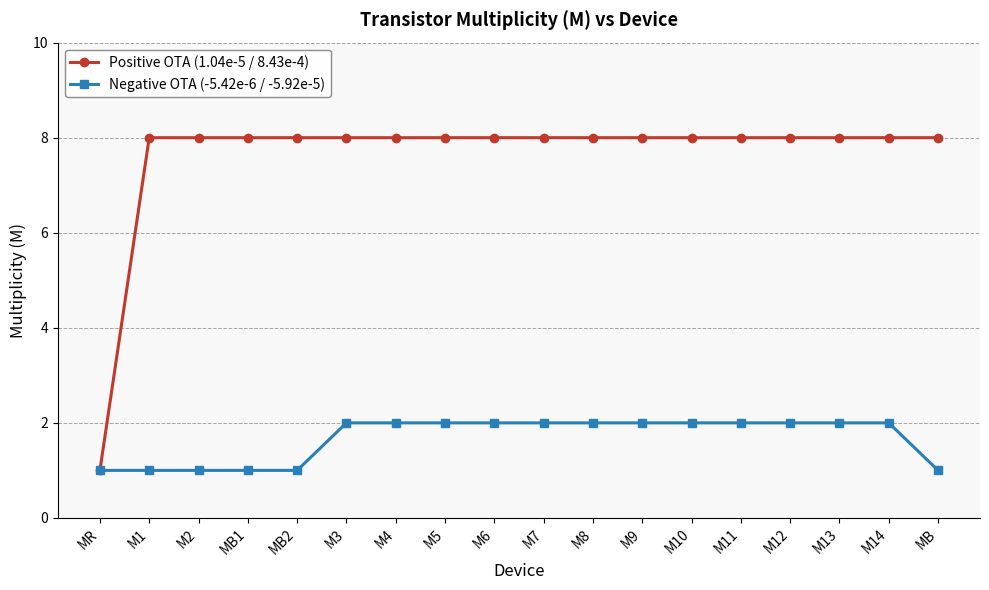

Which series has the largest range (max minus min)?

Positive OTA (1.04e-5 / 8.43e-4)